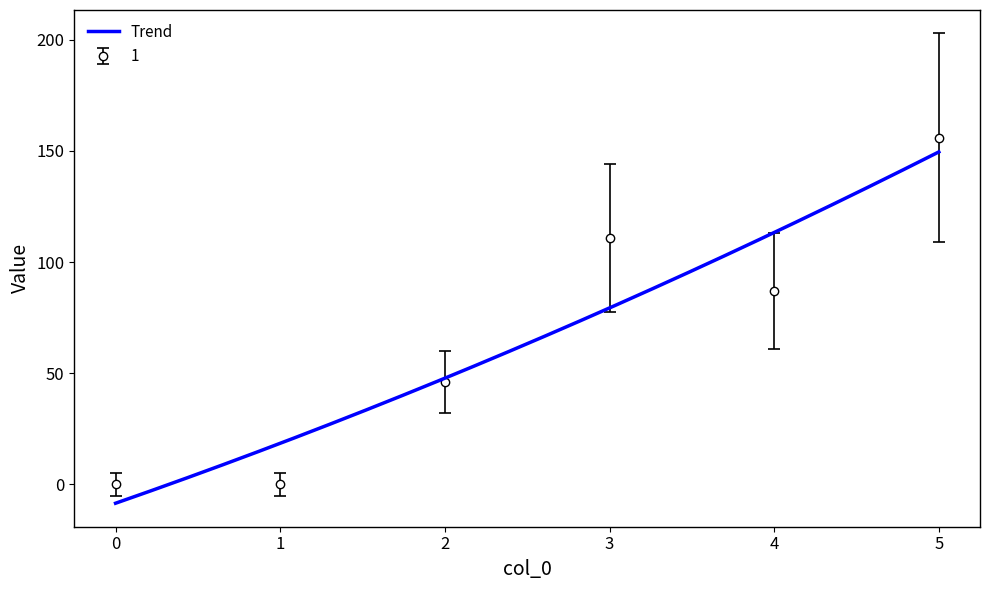

How many lines are shown in the chart?

1